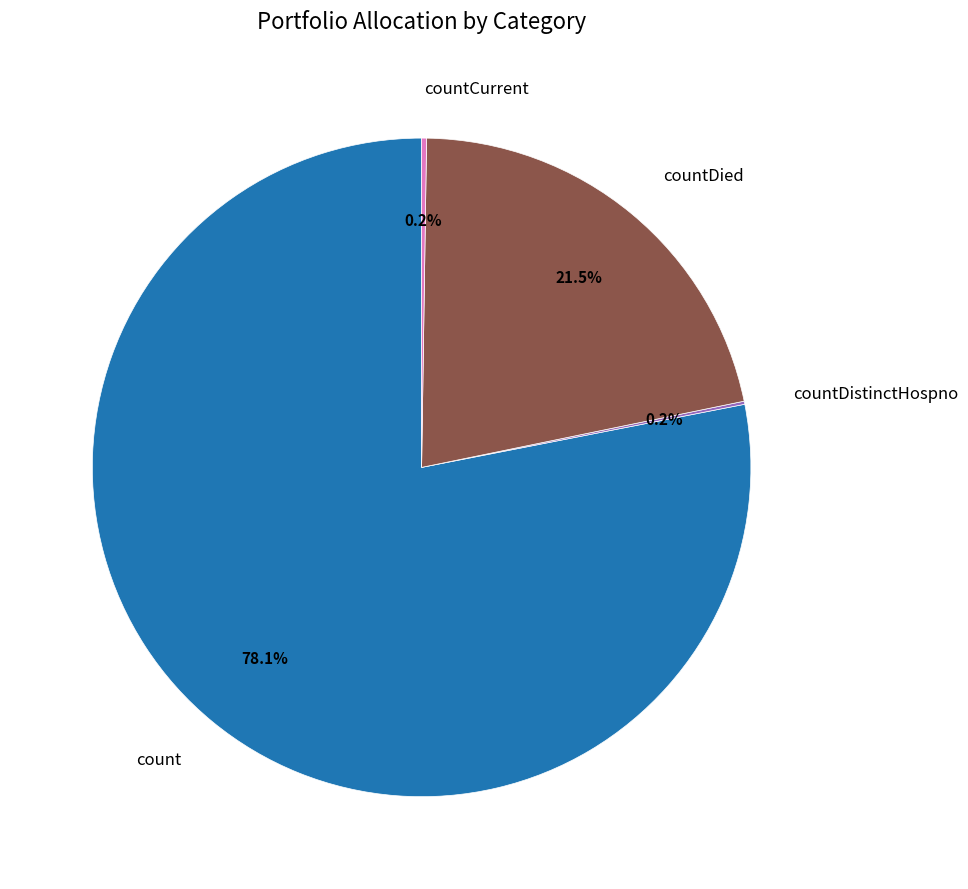

Between countDied and count, which is larger?

count